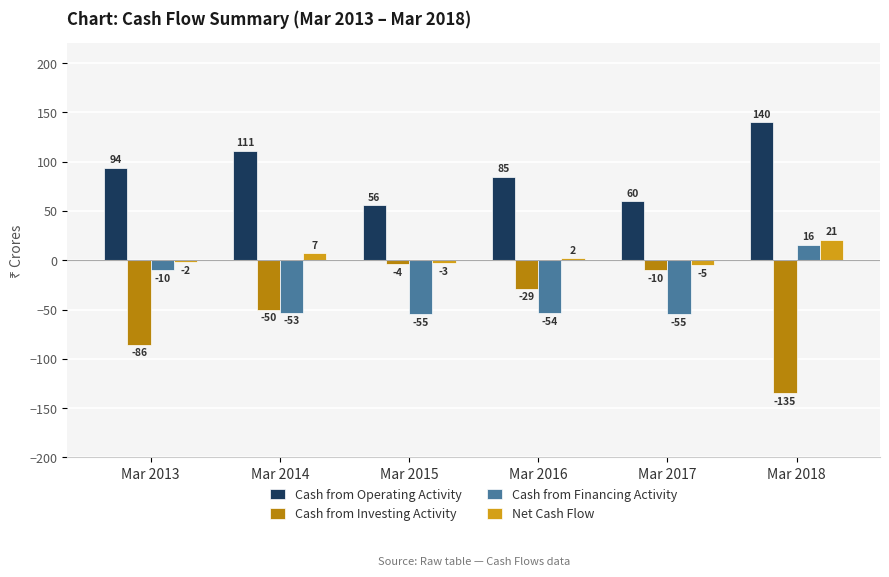

Which series changed the most between Mar 2013 and Mar 2014?

Cash from Financing Activity